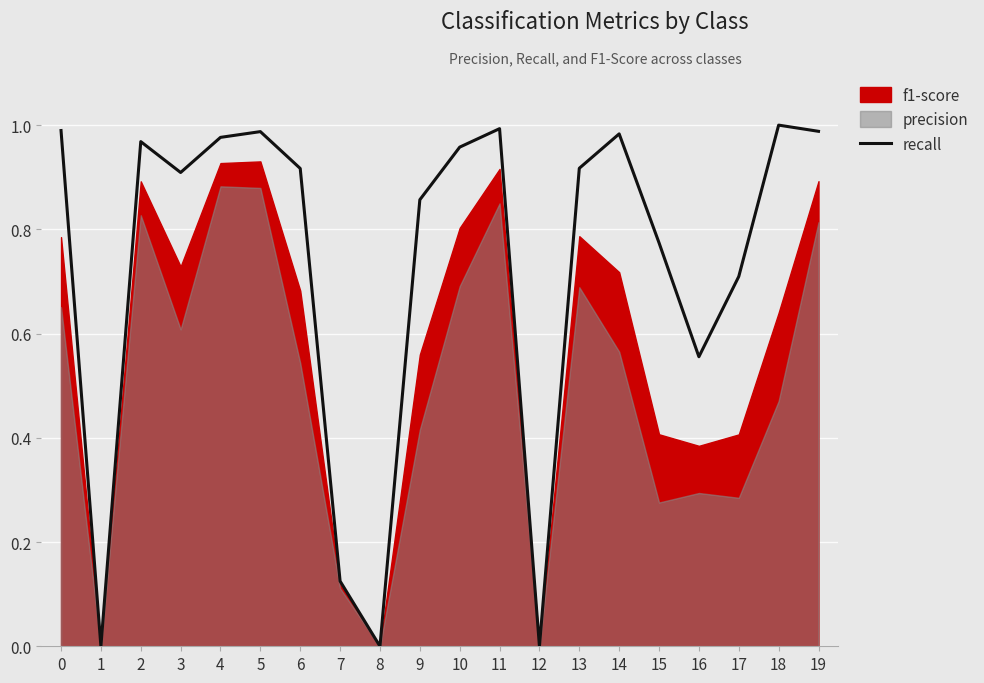

Reading left to right, transcribe all the data shown in this chart.

0=1.0	1=0.0	2=1.0	3=0.9	4=1.0	5=1.0	6=0.9	7=0.1	8=0.0	9=0.9	10=1.0	11=1.0	12=0.0	13=0.9	14=1.0	15=0.8	16=0.6	17=0.7	18=1.0	19=1.0